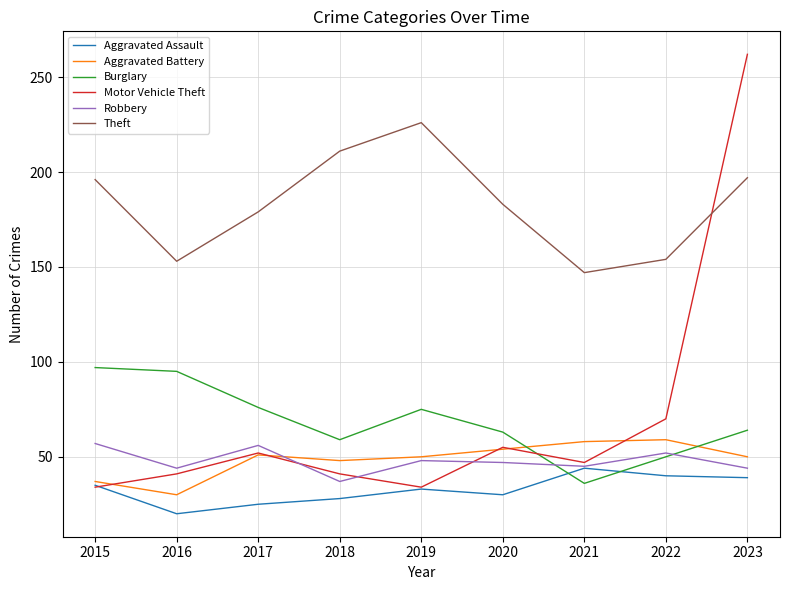

What is the spread (max minus min) of values at 2015?

162